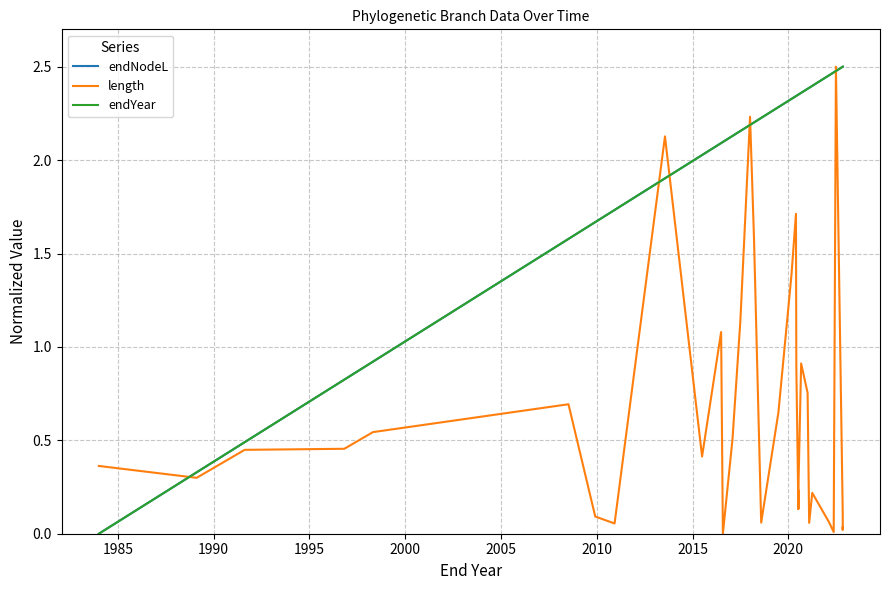

Count the number of categories in the chart.

39